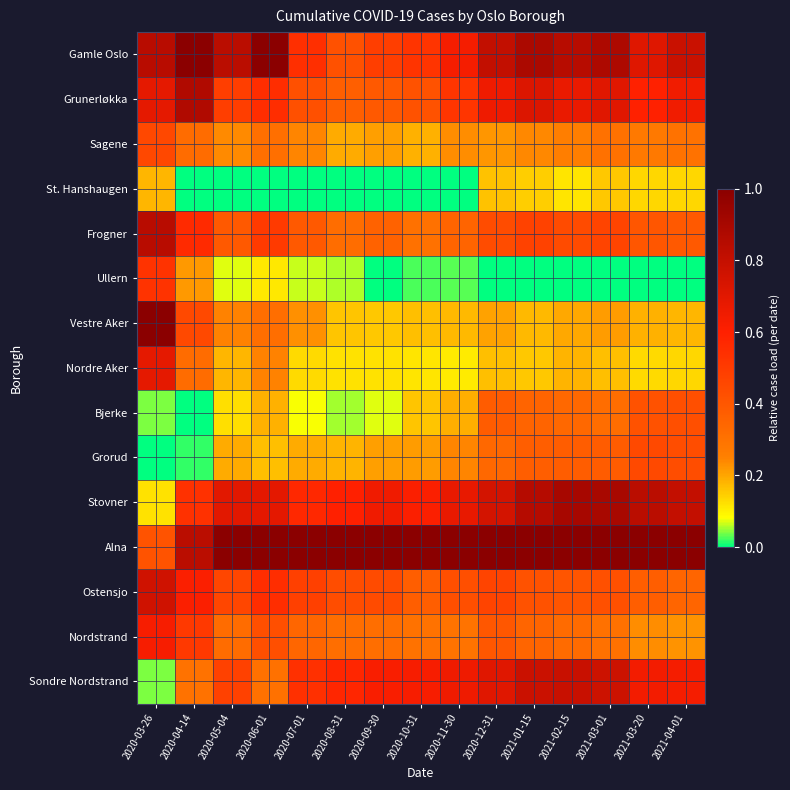

Reading left to right, transcribe all the data shown in this chart.

Gamle Oslo: 2020-03-26=0.8	2020-04-14=1.0	2020-05-04=0.8	2020-06-01=1.0	2020-07-01=0.5	2020-08-31=0.4	2020-09-30=0.5	2020-10-31=0.5	2020-11-30=0.6	2020-12-31=0.8	2021-01-15=0.9	2021-02-15=0.8	2021-03-01=0.9	2021-03-20=0.7	2021-04-01=0.8
Grunerløkka: 2020-03-26=0.7	2020-04-14=0.9	2020-05-04=0.5	2020-06-01=0.5	2020-07-01=0.4	2020-08-31=0.4	2020-09-30=0.4	2020-10-31=0.4	2020-11-30=0.5	2020-12-31=0.7	2021-01-15=0.7	2021-02-15=0.7	2021-03-01=0.7	2021-03-20=0.6	2021-04-01=0.6
Sagene: 2020-03-26=0.5	2020-04-14=0.3	2020-05-04=0.2	2020-06-01=0.3	2020-07-01=0.2	2020-08-31=0.2	2020-09-30=0.2	2020-10-31=0.2	2020-11-30=0.2	2020-12-31=0.2	2021-01-15=0.2	2021-02-15=0.3	2021-03-01=0.3	2021-03-20=0.3	2021-04-01=0.3
St. Hanshaugen: 2020-03-26=0.2	2020-04-14=0.0	2020-05-04=0.0	2020-06-01=0.0	2020-07-01=0.0	2020-08-31=0.0	2020-09-30=0.0	2020-10-31=0.0	2020-11-30=0.0	2020-12-31=0.2	2021-01-15=0.1	2021-02-15=0.1	2021-03-01=0.2	2021-03-20=0.1	2021-04-01=0.1
Frogner: 2020-03-26=0.8	2020-04-14=0.6	2020-05-04=0.4	2020-06-01=0.5	2020-07-01=0.4	2020-08-31=0.3	2020-09-30=0.4	2020-10-31=0.3	2020-11-30=0.4	2020-12-31=0.4	2021-01-15=0.5	2021-02-15=0.4	2021-03-01=0.5	2021-03-20=0.4	2021-04-01=0.4
Ullern: 2020-03-26=0.5	2020-04-14=0.2	2020-05-04=0.1	2020-06-01=0.1	2020-07-01=0.1	2020-08-31=0.1	2020-09-30=0.0	2020-10-31=0.0	2020-11-30=0.0	2020-12-31=0.0	2021-01-15=0.0	2021-02-15=0.0	2021-03-01=0.0	2021-03-20=0.0	2021-04-01=0.0
Vestre Aker: 2020-03-26=1.0	2020-04-14=0.4	2020-05-04=0.2	2020-06-01=0.3	2020-07-01=0.2	2020-08-31=0.2	2020-09-30=0.2	2020-10-31=0.2	2020-11-30=0.2	2020-12-31=0.2	2021-01-15=0.2	2021-02-15=0.2	2021-03-01=0.2	2021-03-20=0.2	2021-04-01=0.2
Nordre Aker: 2020-03-26=0.7	2020-04-14=0.3	2020-05-04=0.2	2020-06-01=0.2	2020-07-01=0.1	2020-08-31=0.1	2020-09-30=0.1	2020-10-31=0.1	2020-11-30=0.1	2020-12-31=0.2	2021-01-15=0.2	2021-02-15=0.2	2021-03-01=0.2	2021-03-20=0.1	2021-04-01=0.1
Bjerke: 2020-03-26=0.0	2020-04-14=0.0	2020-05-04=0.1	2020-06-01=0.2	2020-07-01=0.1	2020-08-31=0.1	2020-09-30=0.1	2020-10-31=0.2	2020-11-30=0.2	2020-12-31=0.4	2021-01-15=0.3	2021-02-15=0.3	2021-03-01=0.3	2021-03-20=0.4	2021-04-01=0.4
Grorud: 2020-03-26=0.0	2020-04-14=0.0	2020-05-04=0.2	2020-06-01=0.2	2020-07-01=0.2	2020-08-31=0.2	2020-09-30=0.2	2020-10-31=0.2	2020-11-30=0.2	2020-12-31=0.3	2021-01-15=0.4	2021-02-15=0.4	2021-03-01=0.4	2021-03-20=0.4	2021-04-01=0.4
Stovner: 2020-03-26=0.1	2020-04-14=0.5	2020-05-04=0.7	2020-06-01=0.7	2020-07-01=0.6	2020-08-31=0.6	2020-09-30=0.7	2020-10-31=0.6	2020-11-30=0.7	2020-12-31=0.7	2021-01-15=0.9	2021-02-15=0.9	2021-03-01=0.9	2021-03-20=0.8	2021-04-01=0.8
Alna: 2020-03-26=0.4	2020-04-14=0.8	2020-05-04=1.0	2020-06-01=1.0	2020-07-01=1.0	2020-08-31=1.0	2020-09-30=1.0	2020-10-31=1.0	2020-11-30=1.0	2020-12-31=1.0	2021-01-15=1.0	2021-02-15=1.0	2021-03-01=1.0	2021-03-20=1.0	2021-04-01=1.0
Ostensjo: 2020-03-26=0.8	2020-04-14=0.6	2020-05-04=0.5	2020-06-01=0.5	2020-07-01=0.5	2020-08-31=0.4	2020-09-30=0.4	2020-10-31=0.4	2020-11-30=0.4	2020-12-31=0.5	2021-01-15=0.4	2021-02-15=0.4	2021-03-01=0.4	2021-03-20=0.4	2021-04-01=0.3
Nordstrand: 2020-03-26=0.6	2020-04-14=0.5	2020-05-04=0.3	2020-06-01=0.4	2020-07-01=0.3	2020-08-31=0.3	2020-09-30=0.3	2020-10-31=0.3	2020-11-30=0.3	2020-12-31=0.4	2021-01-15=0.3	2021-02-15=0.3	2021-03-01=0.3	2021-03-20=0.2	2021-04-01=0.2
Sondre Nordstrand: 2020-03-26=0.0	2020-04-14=0.3	2020-05-04=0.5	2020-06-01=0.3	2020-07-01=0.5	2020-08-31=0.6	2020-09-30=0.6	2020-10-31=0.6	2020-11-30=0.7	2020-12-31=0.7	2021-01-15=0.8	2021-02-15=0.8	2021-03-01=0.8	2021-03-20=0.6	2021-04-01=0.6